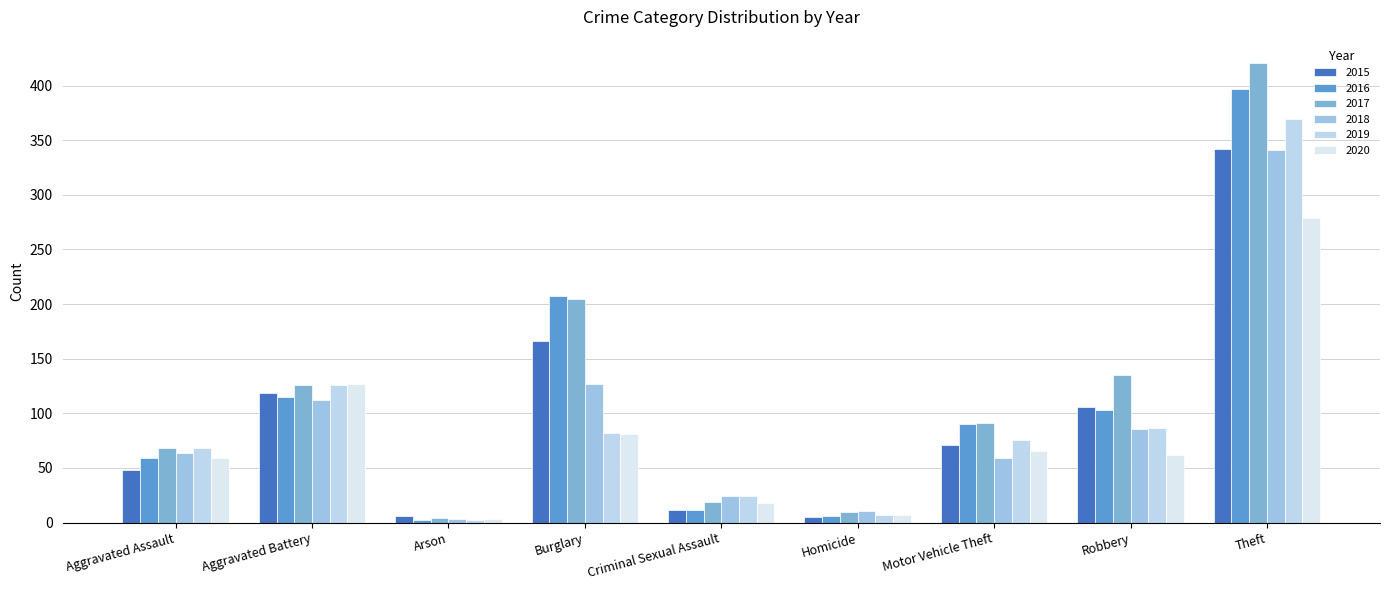

What is the approximate value of 2016 at Robbery, to the nearest 50?

100